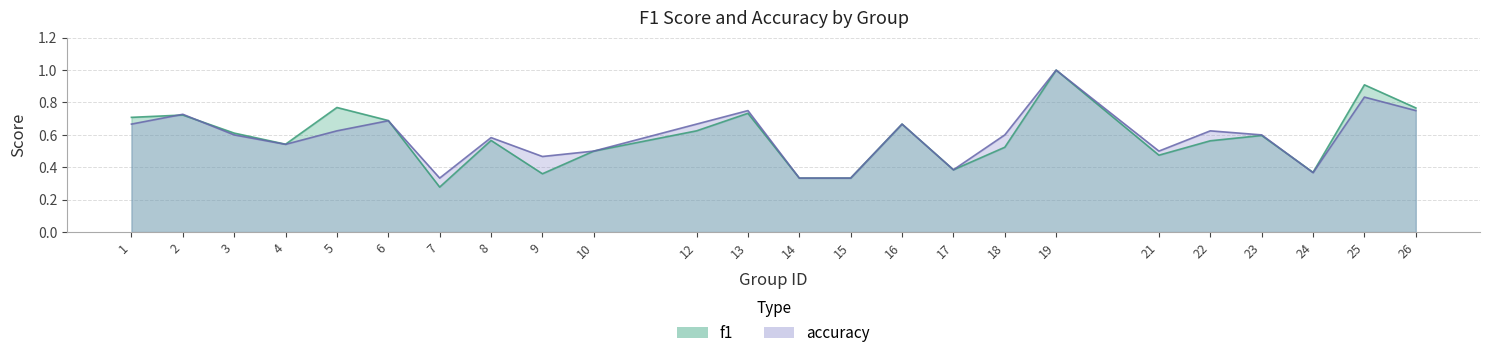

Reading right to left, what are all the values shown in this chart?

f1: 0.8	0.9	0.4	0.6	0.6	0.5	1.0	0.5	0.4	0.7	0.3	0.3	0.7	0.6	0.5	0.4	0.6	0.3	0.7	0.8	0.5	0.6	0.7	0.7
accuracy: 0.8	0.8	0.4	0.6	0.6	0.5	1.0	0.6	0.4	0.7	0.3	0.3	0.8	0.7	0.5	0.5	0.6	0.3	0.7	0.6	0.5	0.6	0.7	0.7